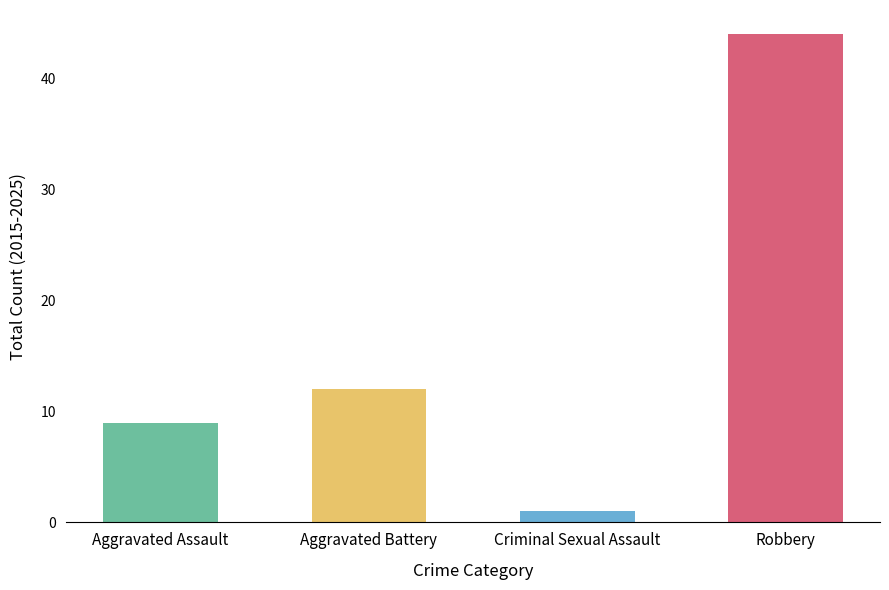

Rank the categories by value from lowest to highest.

Criminal Sexual Assault, Aggravated Assault, Aggravated Battery, Robbery